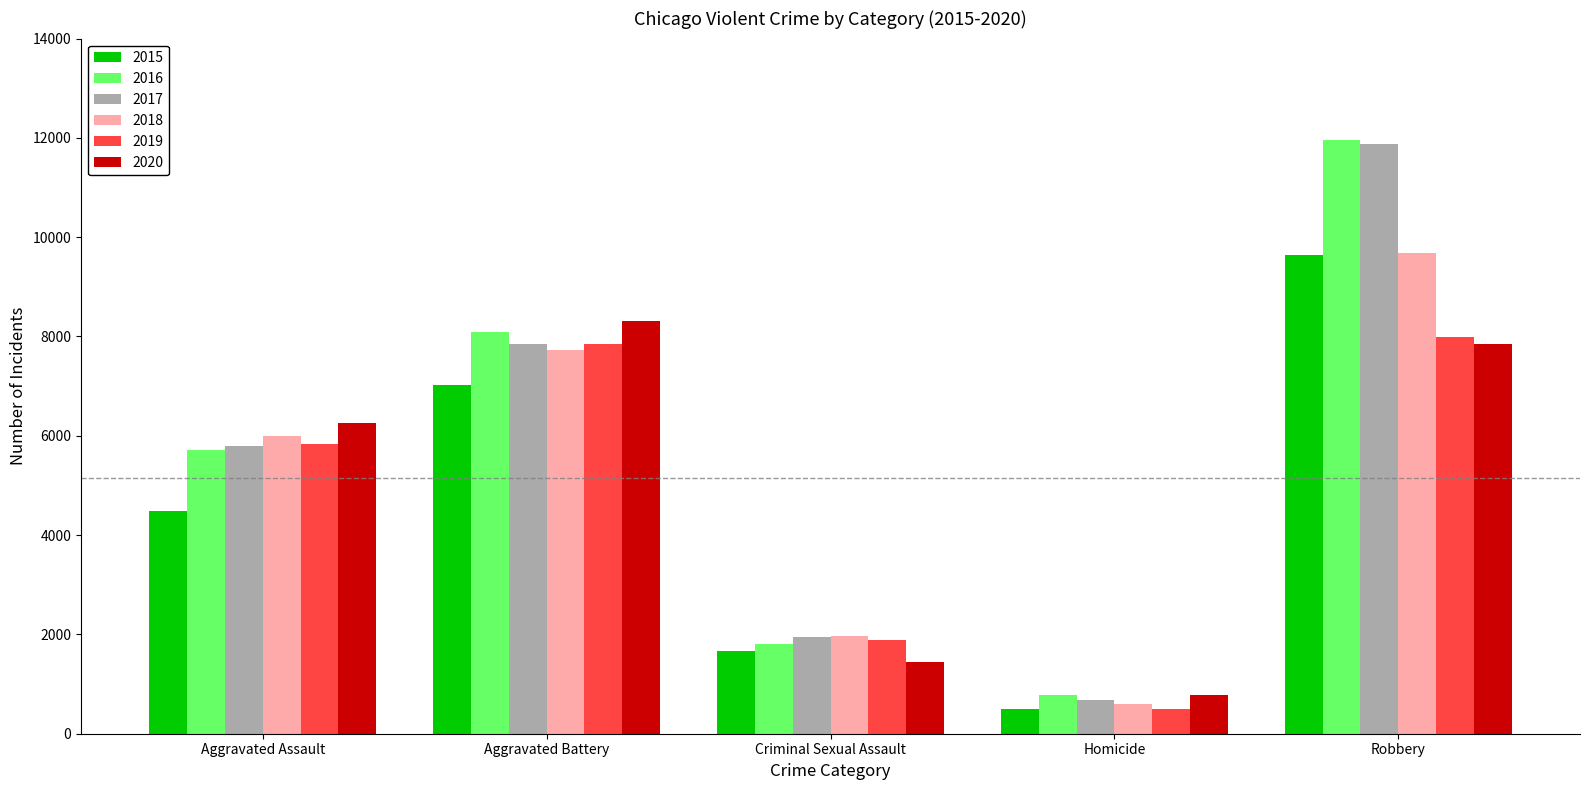

What is the highest value of the 2020 series?

8320